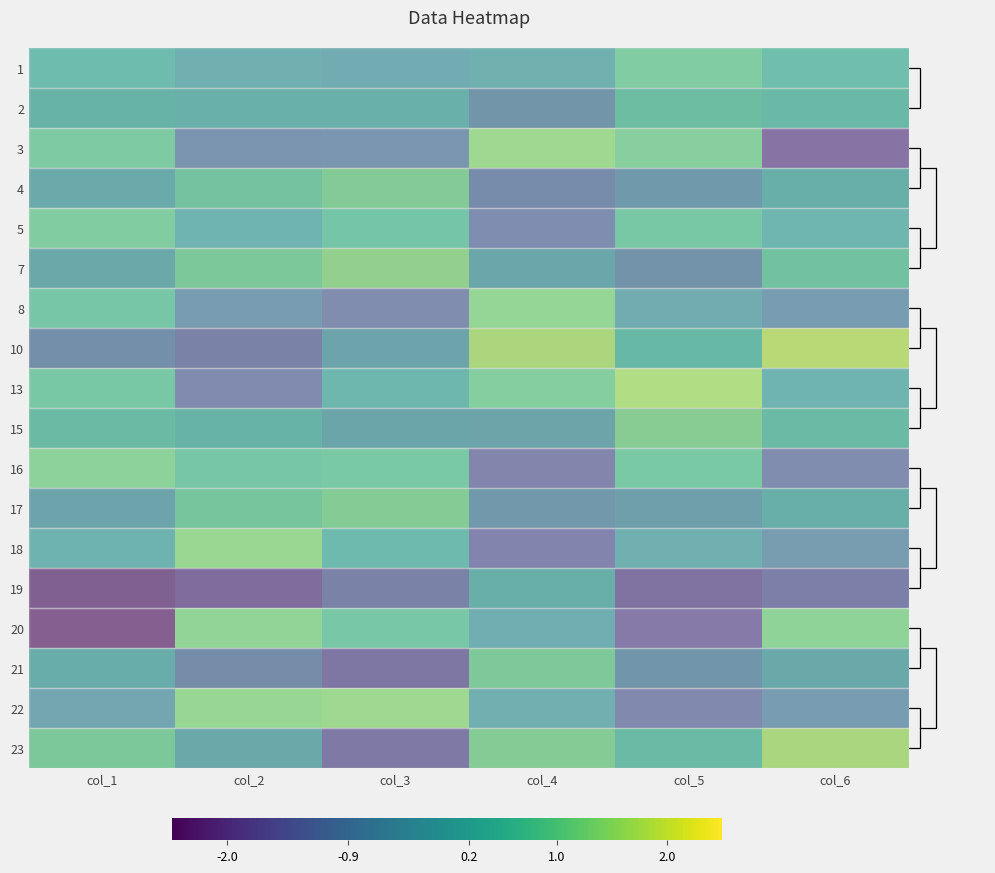

Is the value of 13 at col_3 greater than the value of 1 at col_4?

Yes